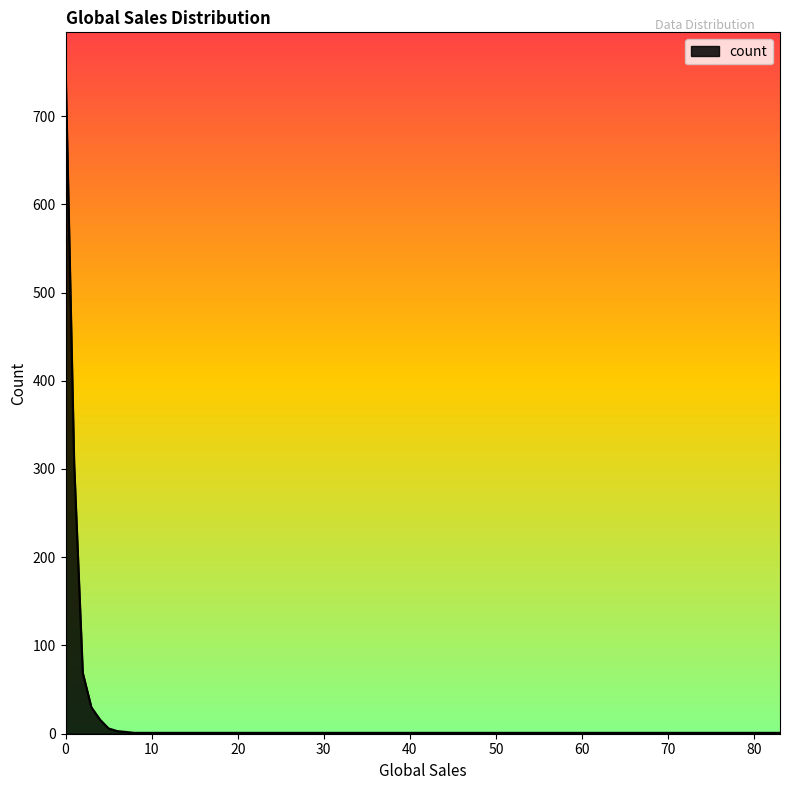

What is the maximum value shown in the chart?

757